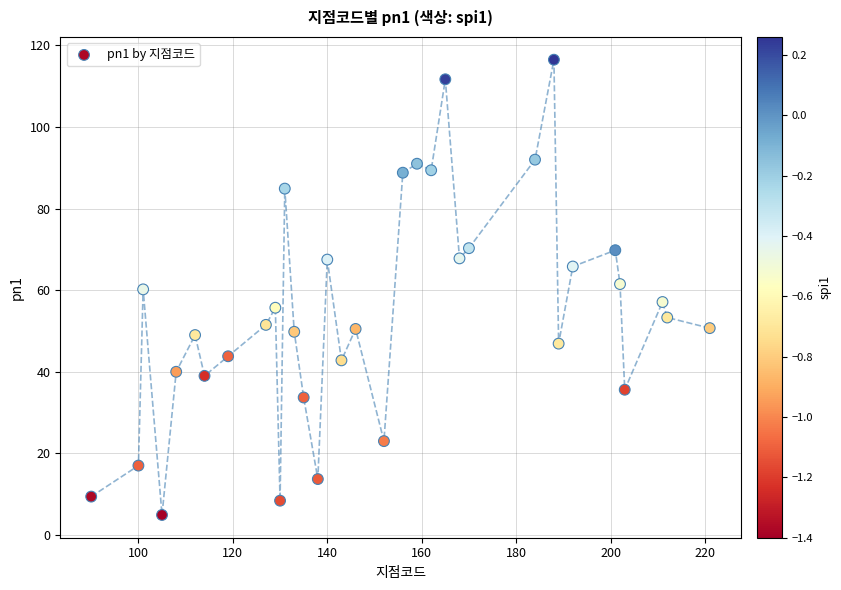

What is the range of Y values (max minus min)?

111.6